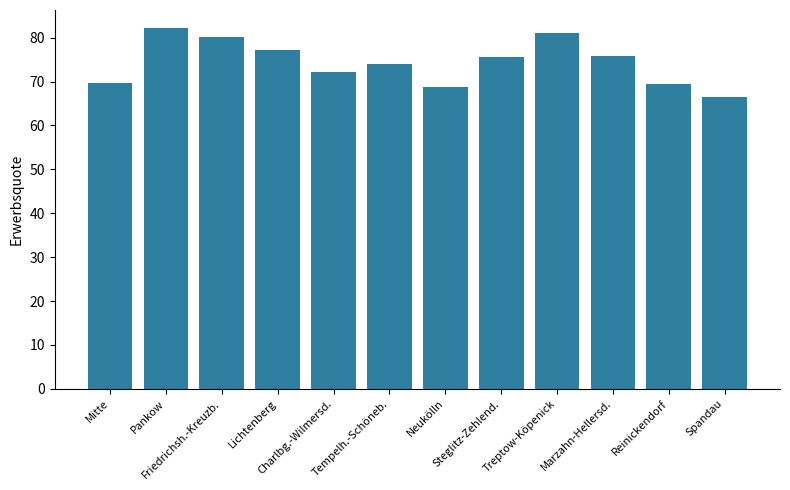

What is the change in value from Tempelh.-Schöneb. to Marzahn-Hellersd.?

+1.8